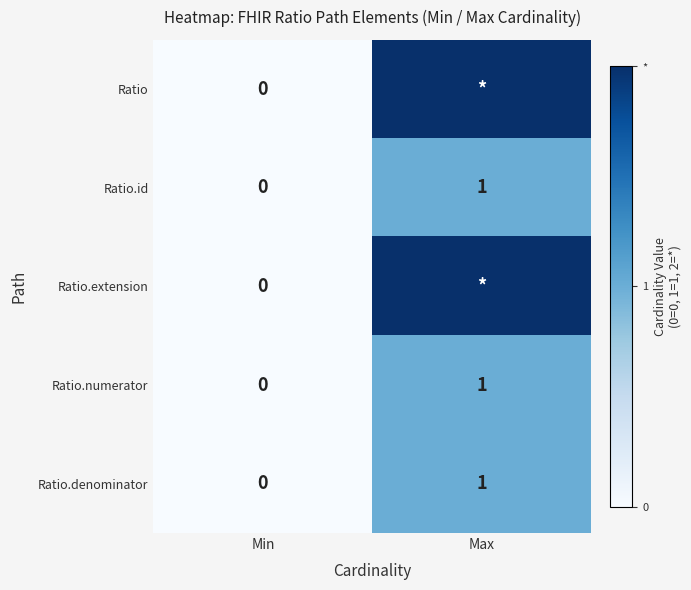

At which label is Ratio.numerator closest to 0?

Min